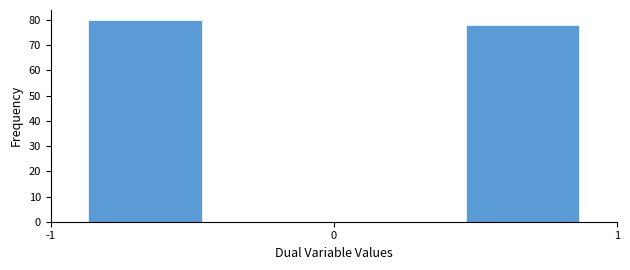

Which range on the x-axis has the tallest bar?

-1.0 to -0.3